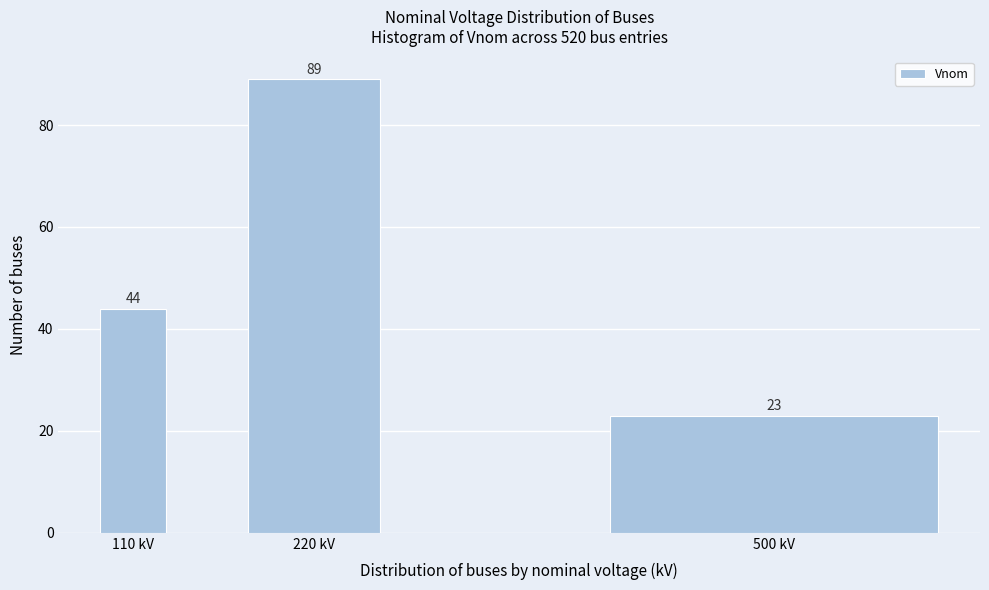

Reading left to right, what are all the values shown in this chart?

110 kV=44	220 kV=89	500 kV=23